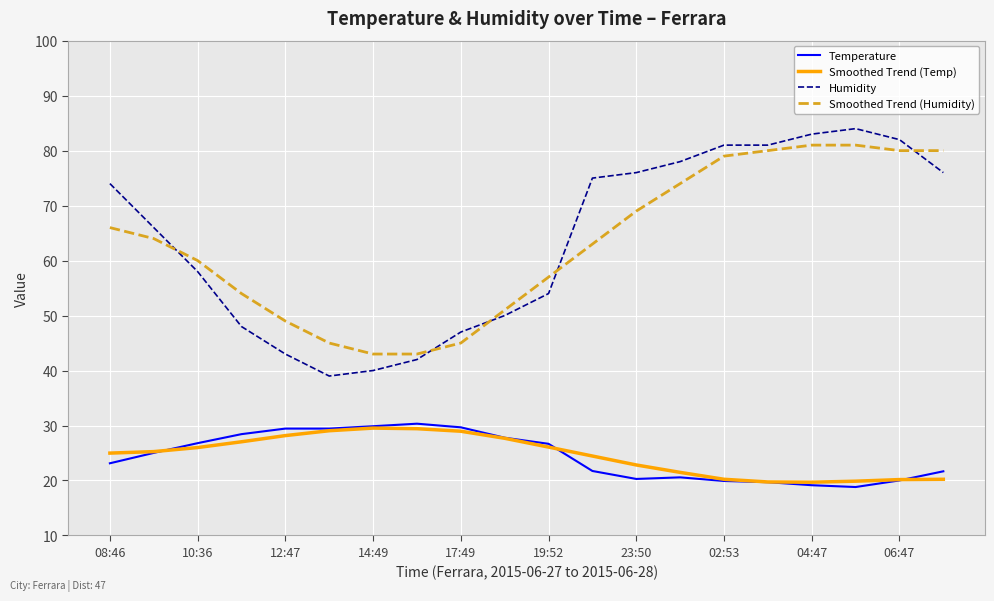

What is the greatest value displayed?

84.0